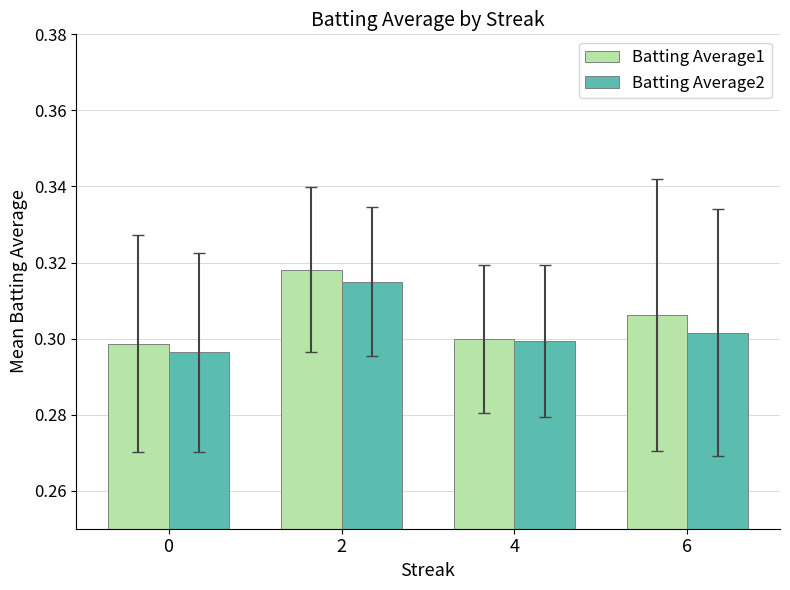

Which series changed the most between 0 and 4?

Batting Average2